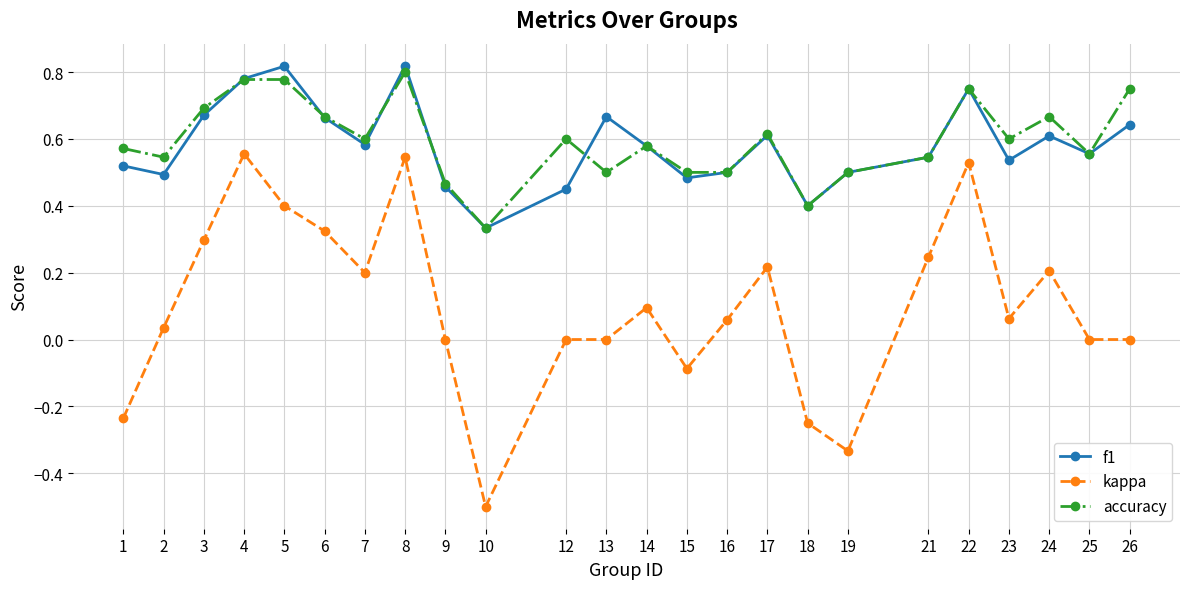

How many data points does each series have?

24